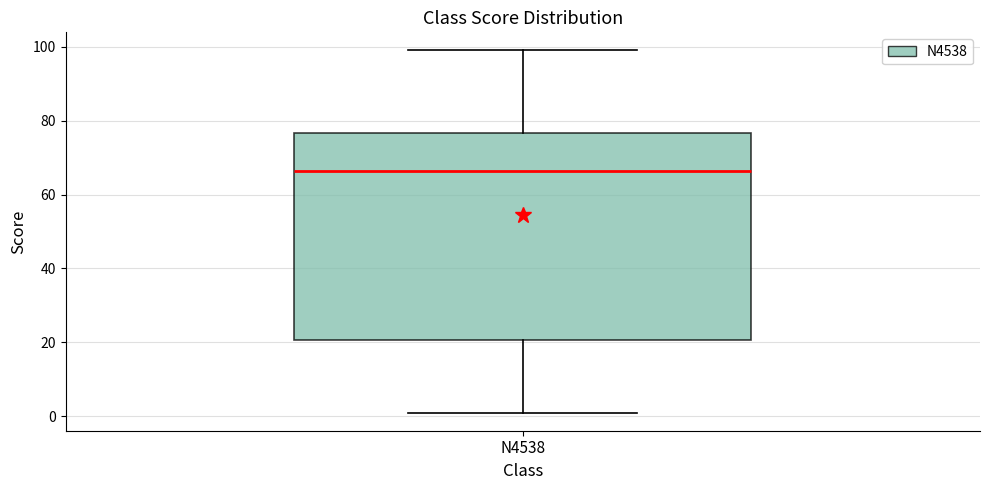

Read this box plot against the y-axis: the position of the median line, the range covered by the box, and the ends of both whiskers. The values are not printed on the chart, so give them approximately, as read against the axis.

median 66, box 20 to 76, whiskers 2 to 100